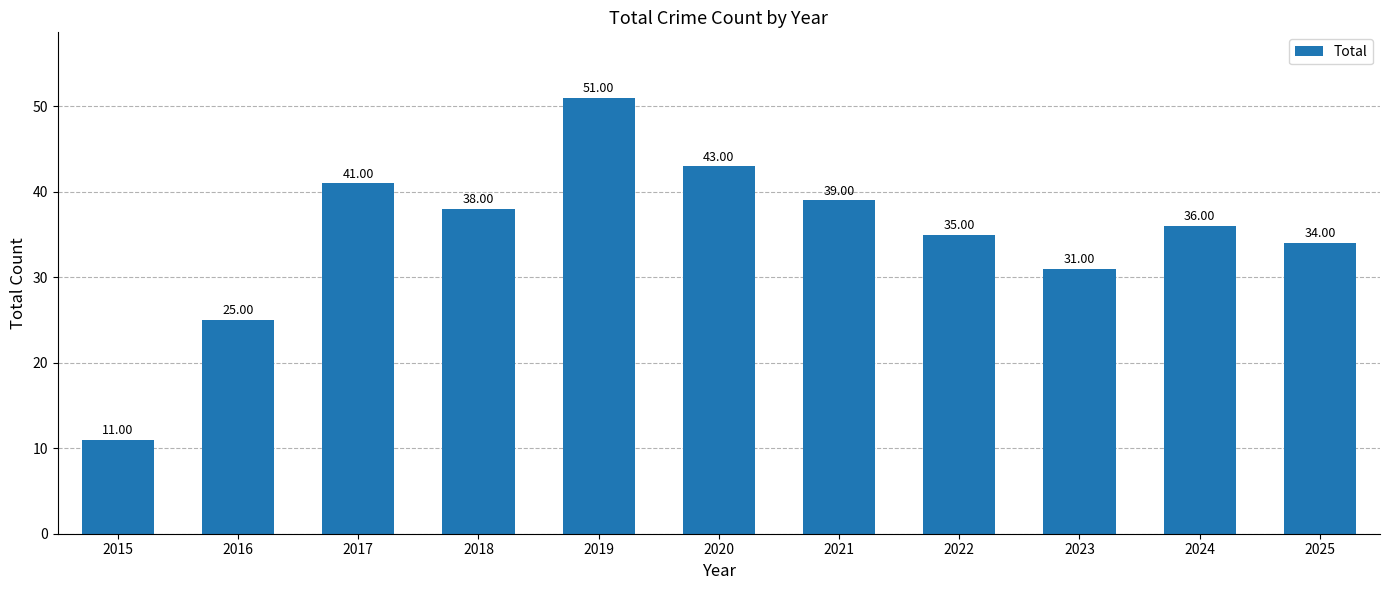

What is the smallest value displayed?

11